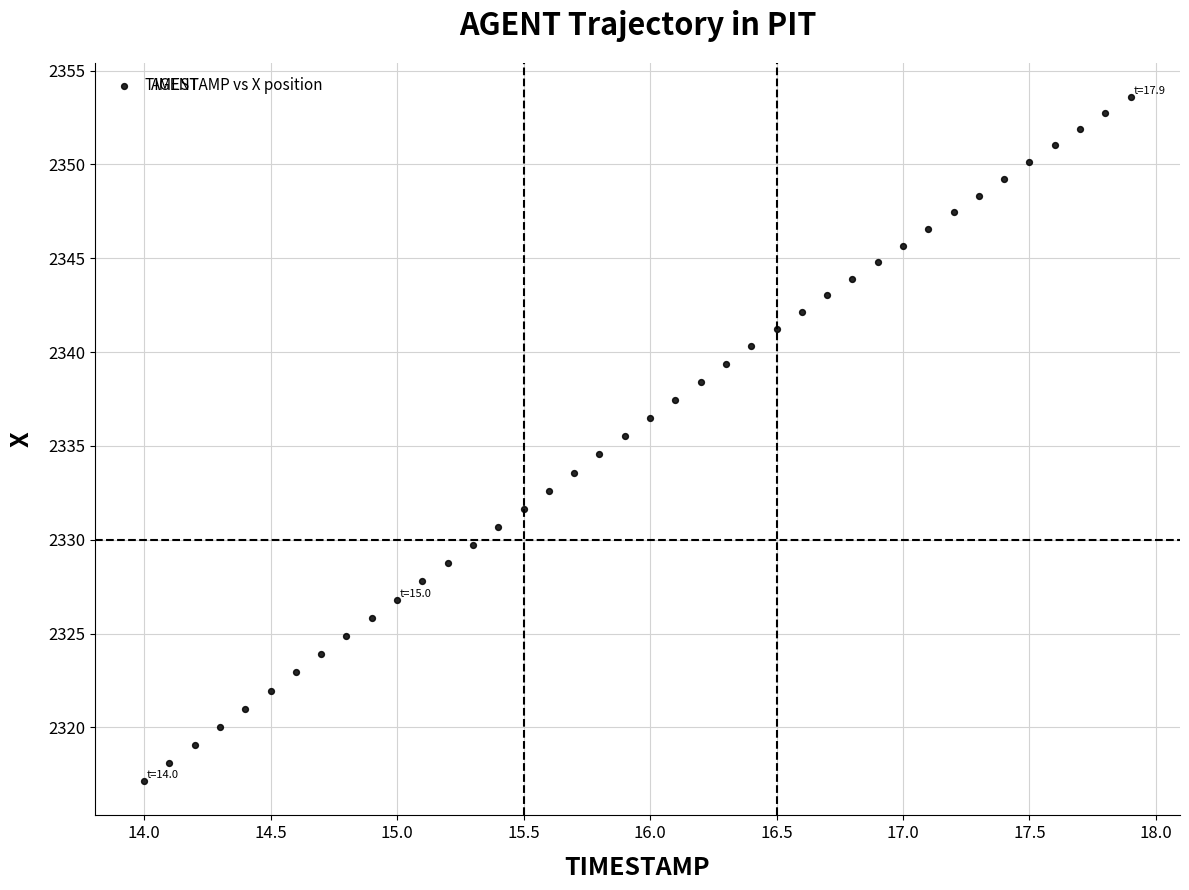

How many points are shown in the scatter plot?

40